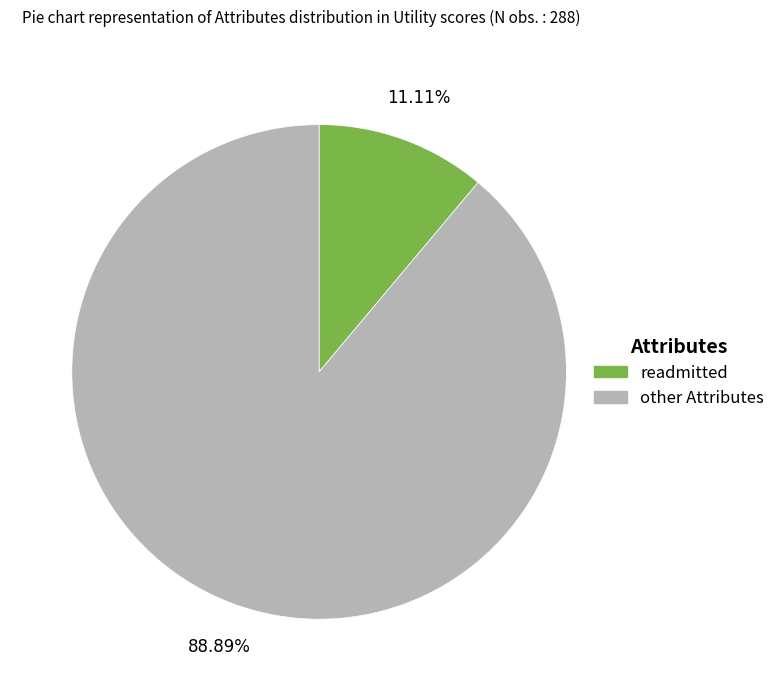

Is there a majority slice in this chart?

Yes